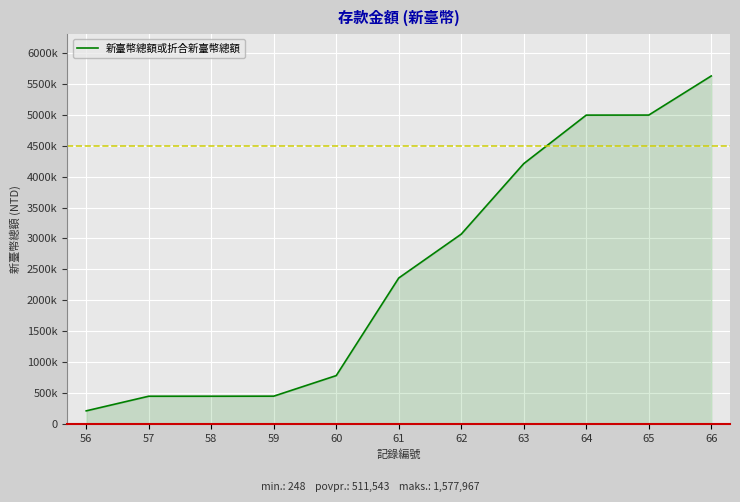

Does the chart display data point markers on the line(s)?

No